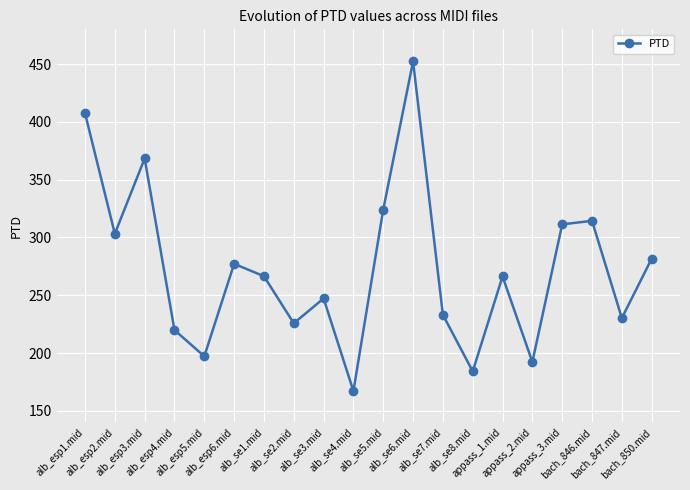

At which category does the data reach its first local valley?

alb_esp2.mid